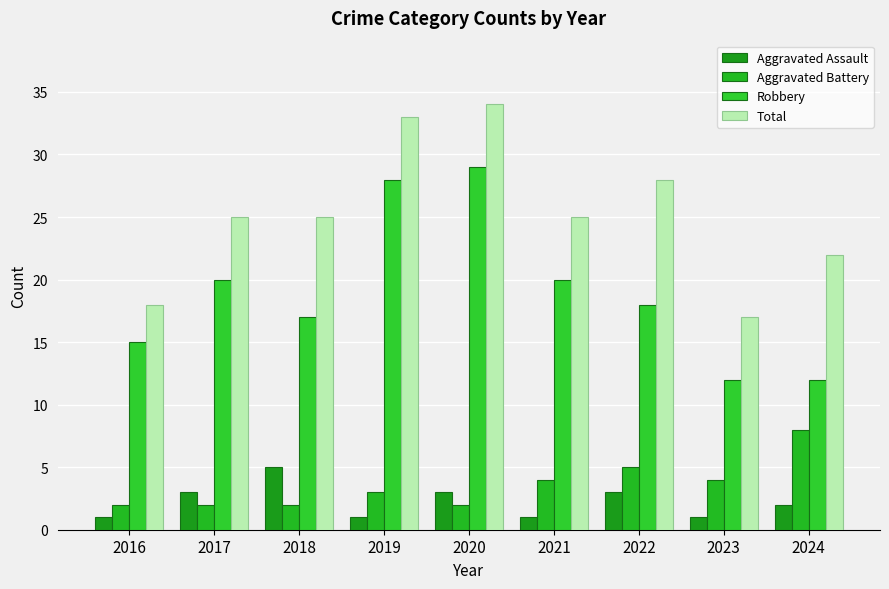

The value of Total at 2019 is 33. True or false?

True